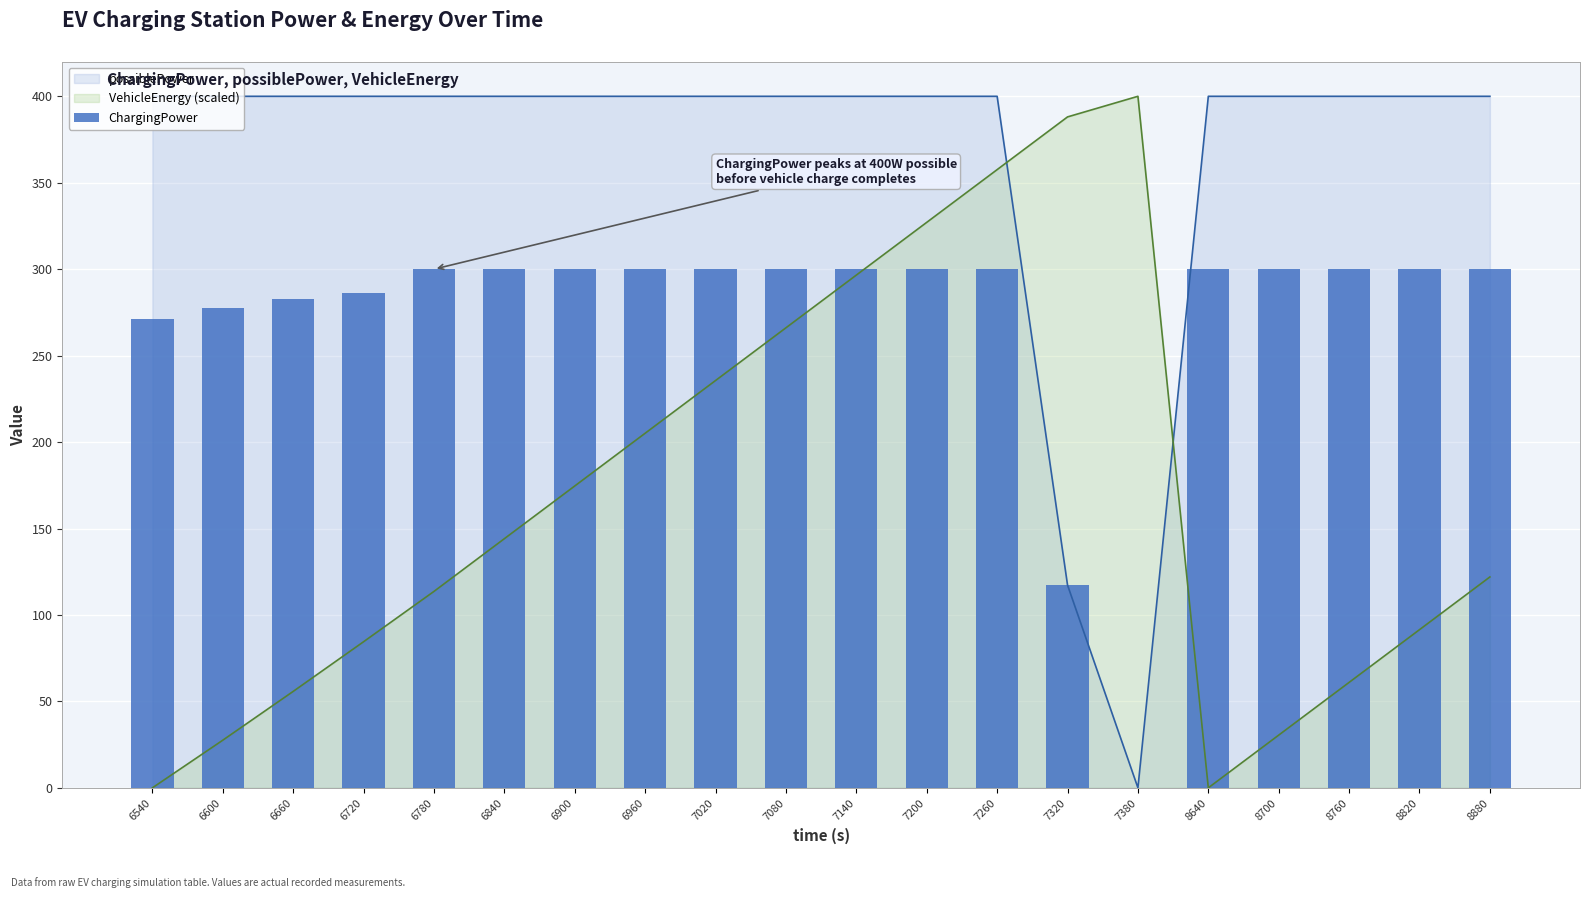

Is it true that the value at 8760 is 116.9?

False